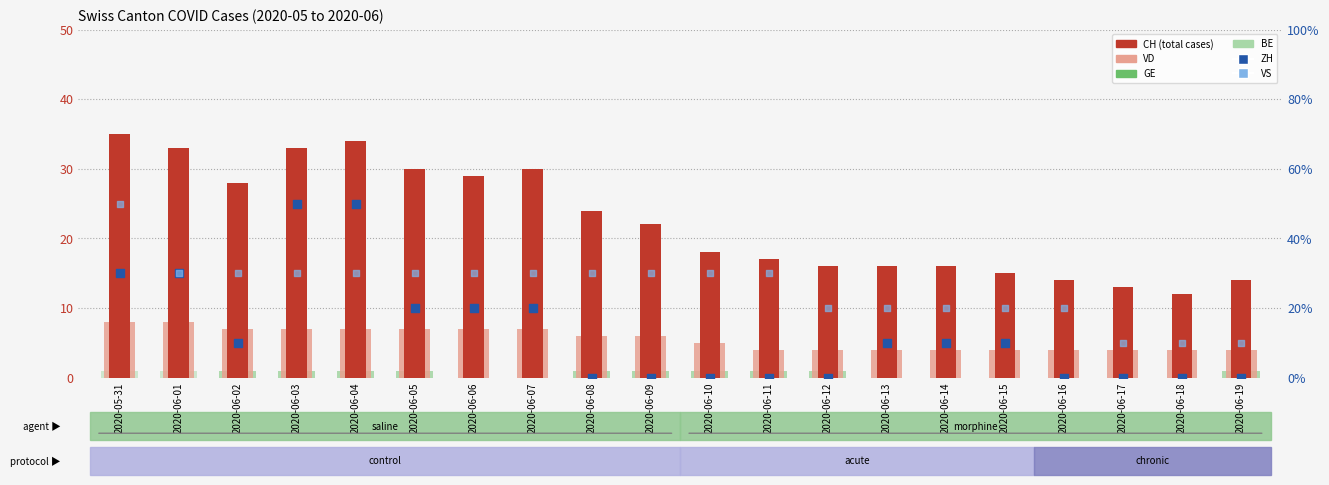

Which series has the largest Y range (max minus min)?

CH